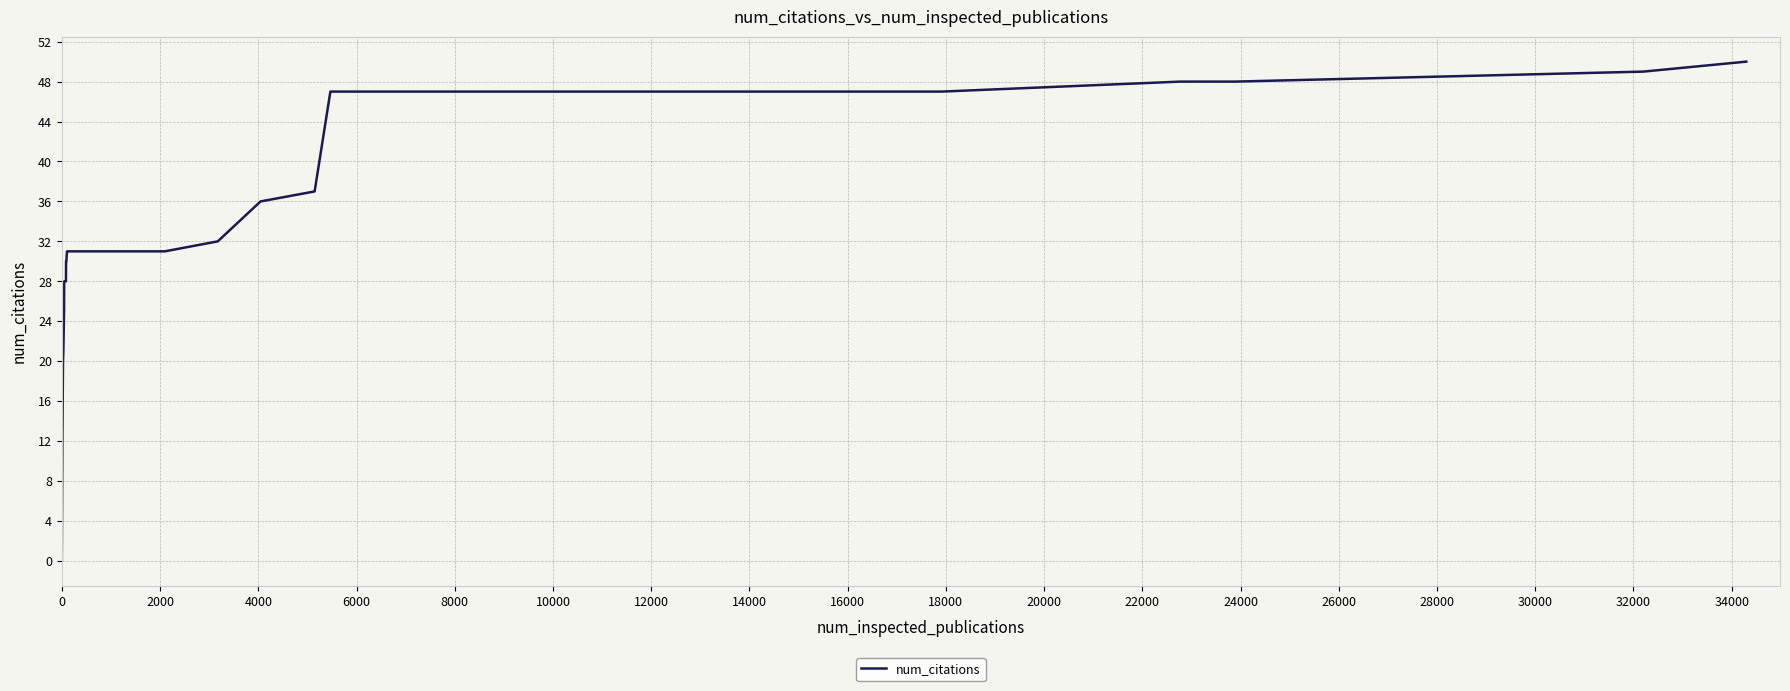

What is the difference between the maximum and minimum values?

50